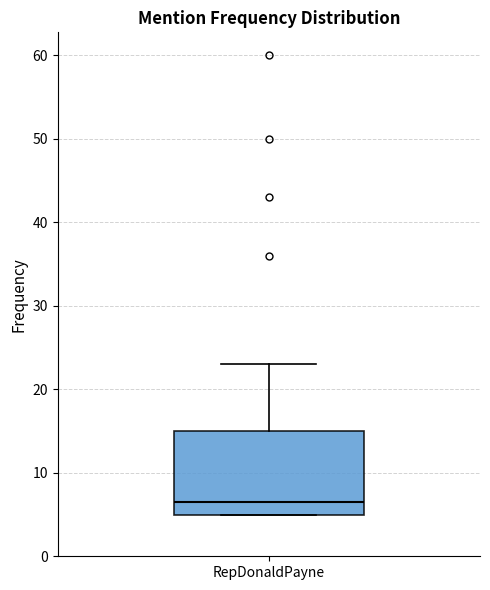

Where is the lower edge of the box for RepDonaldPayne on the y-axis? The values are not printed on the chart, so give them approximately, as read against the axis.

5